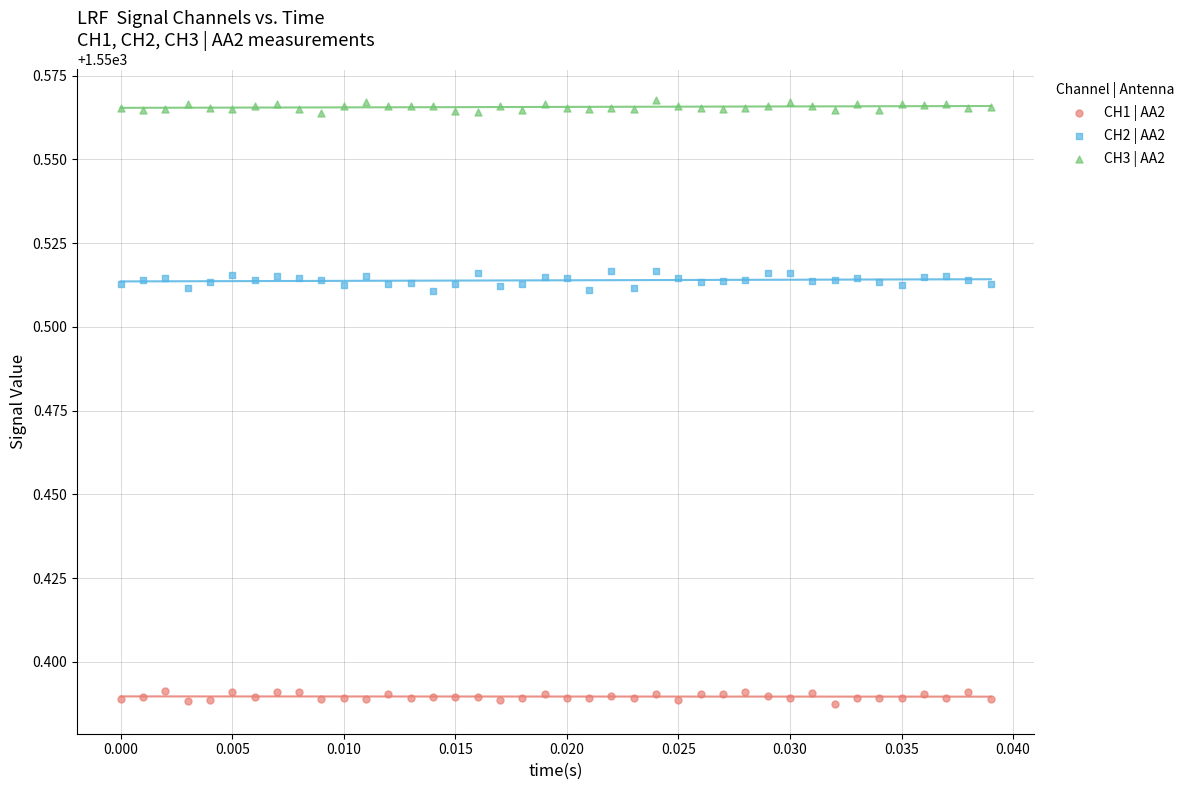

Which series reaches the maximum Y coordinate?

CH3 | AA2